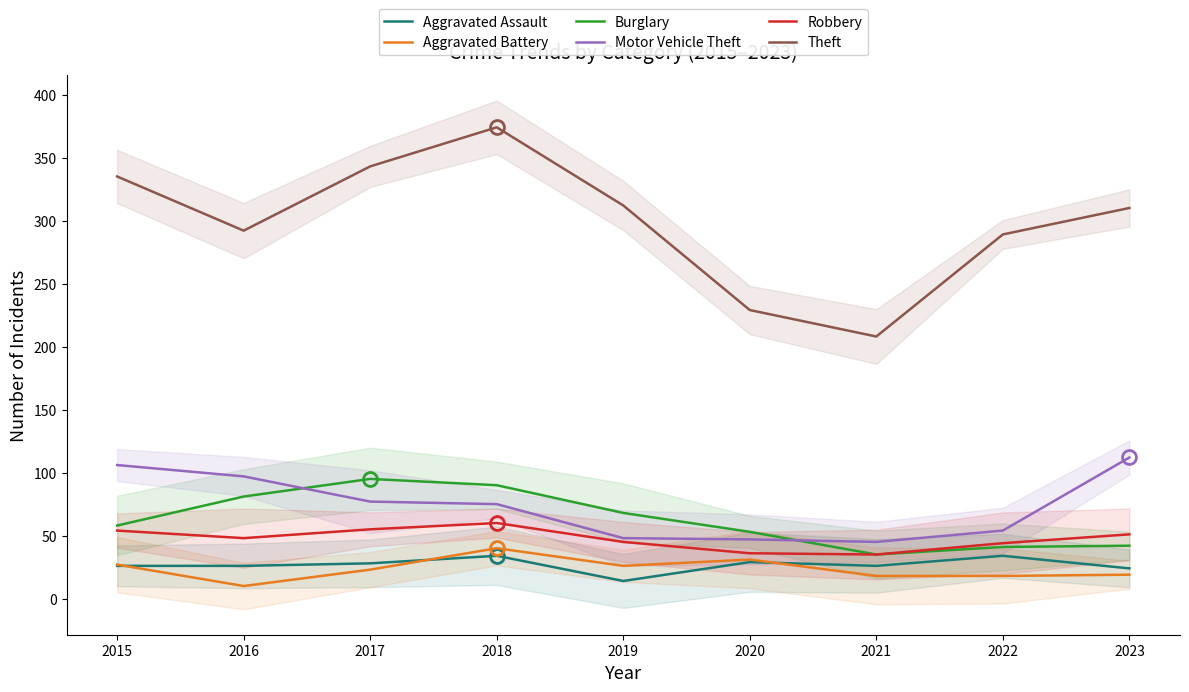

Rank the series by their maximum value, from lowest to highest.

Aggravated Assault, Aggravated Battery, Robbery, Burglary, Motor Vehicle Theft, Theft